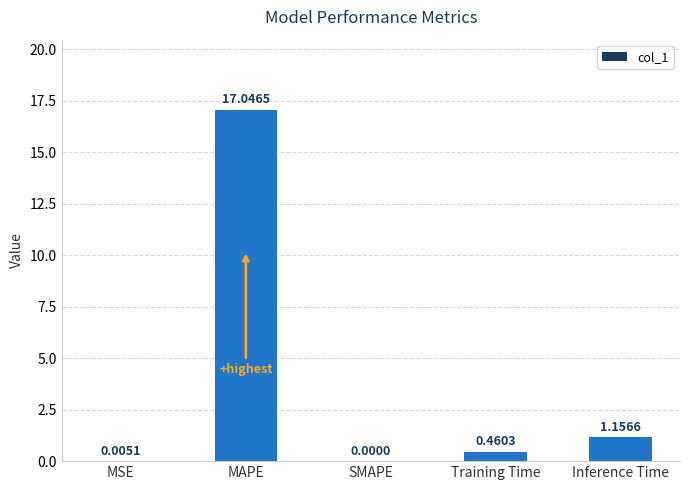

Which category has the highest value across all series?

MAPE